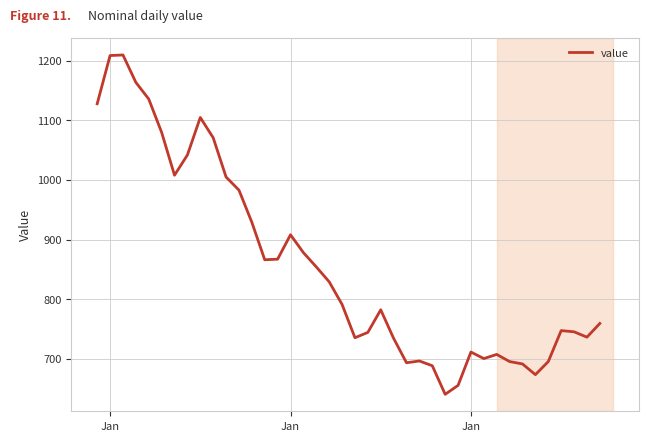

What is the minimum value shown in the chart?

640